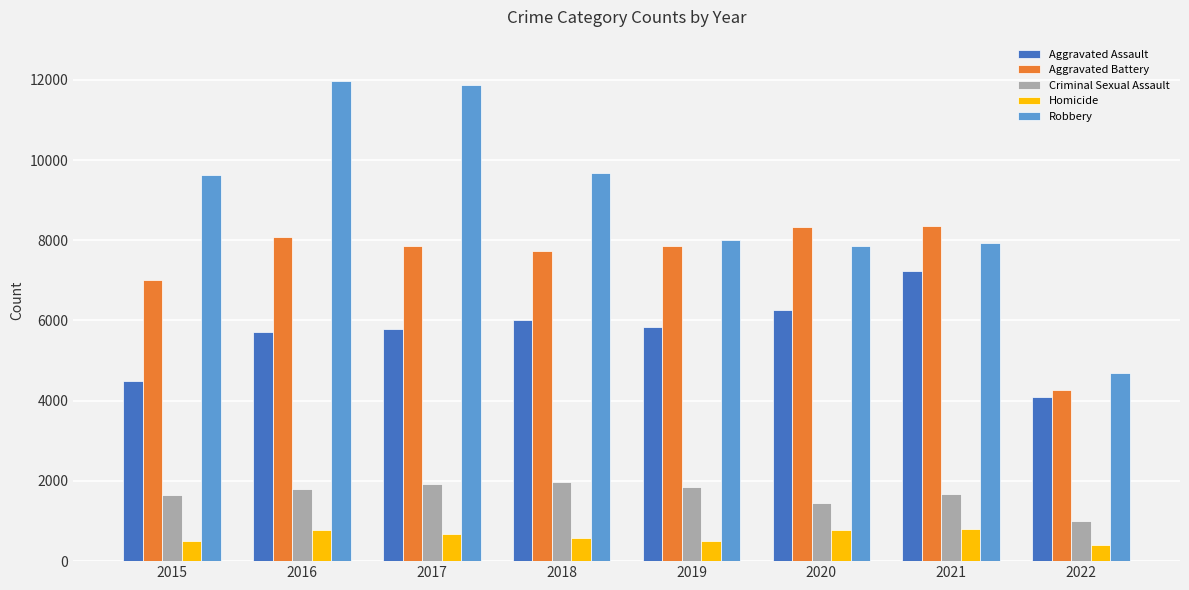

What are all the series names shown in the legend?

Aggravated Assault, Aggravated Battery, Criminal Sexual Assault, Homicide, Robbery